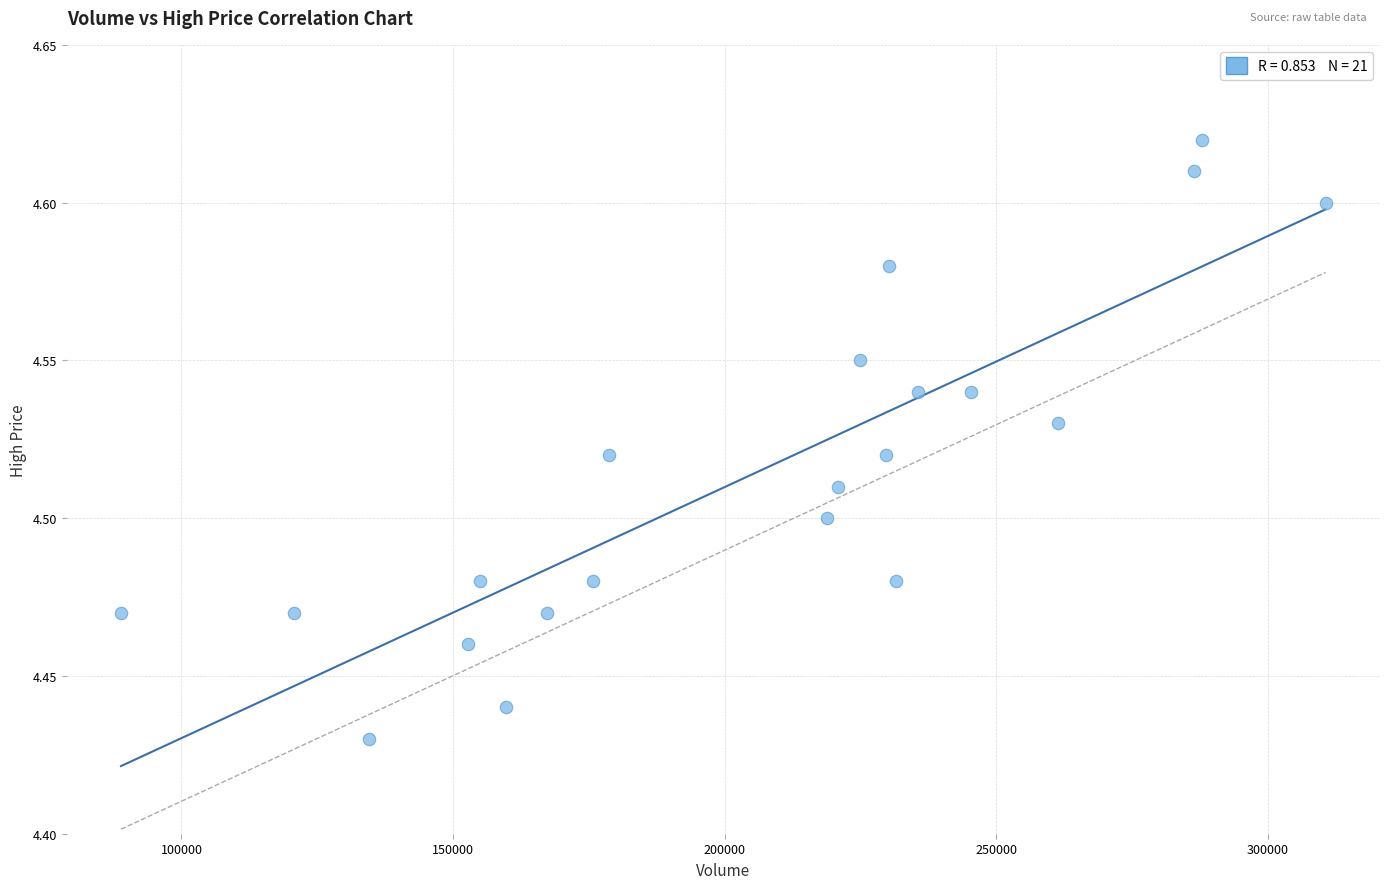

What is the range of X values (max minus min)?

221716.8